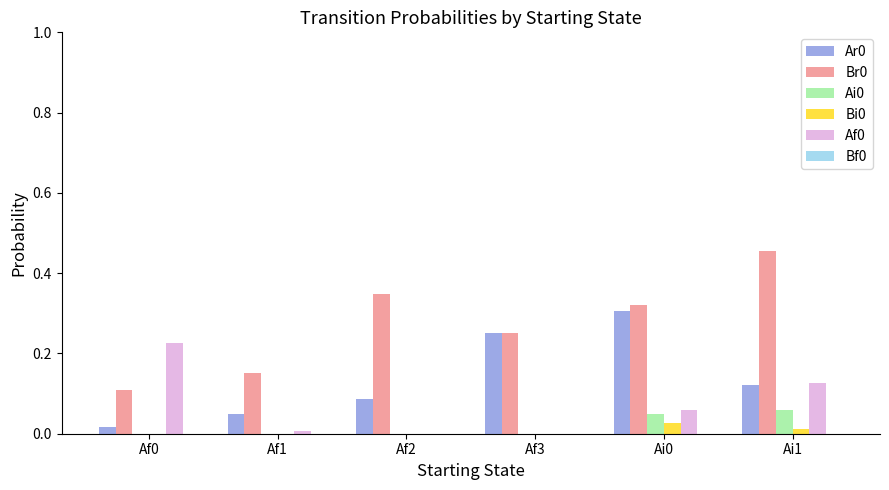

Is the value of Af0 at Ai0 greater than the value of Br0 at Af3?

No